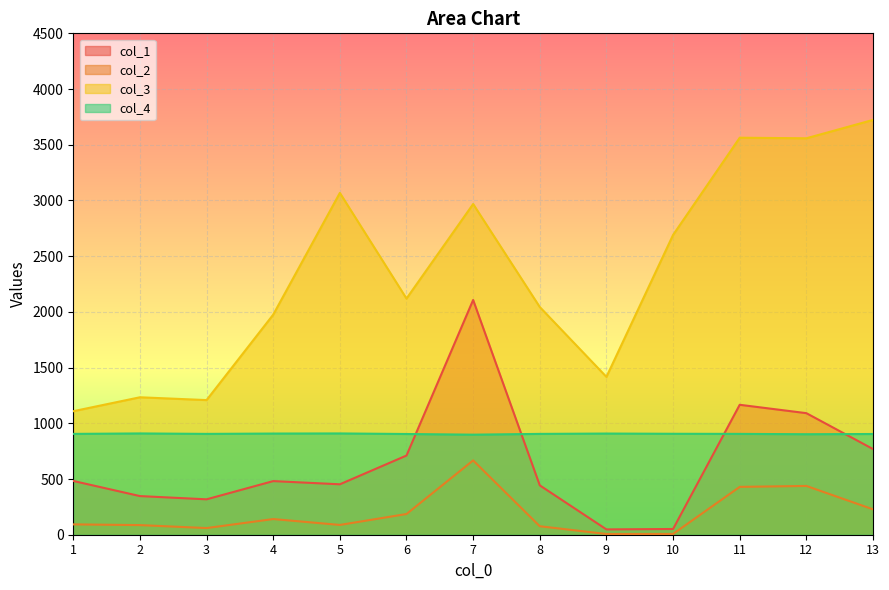

What is the sum of the col_4 values at 13 and 3?

1809.0